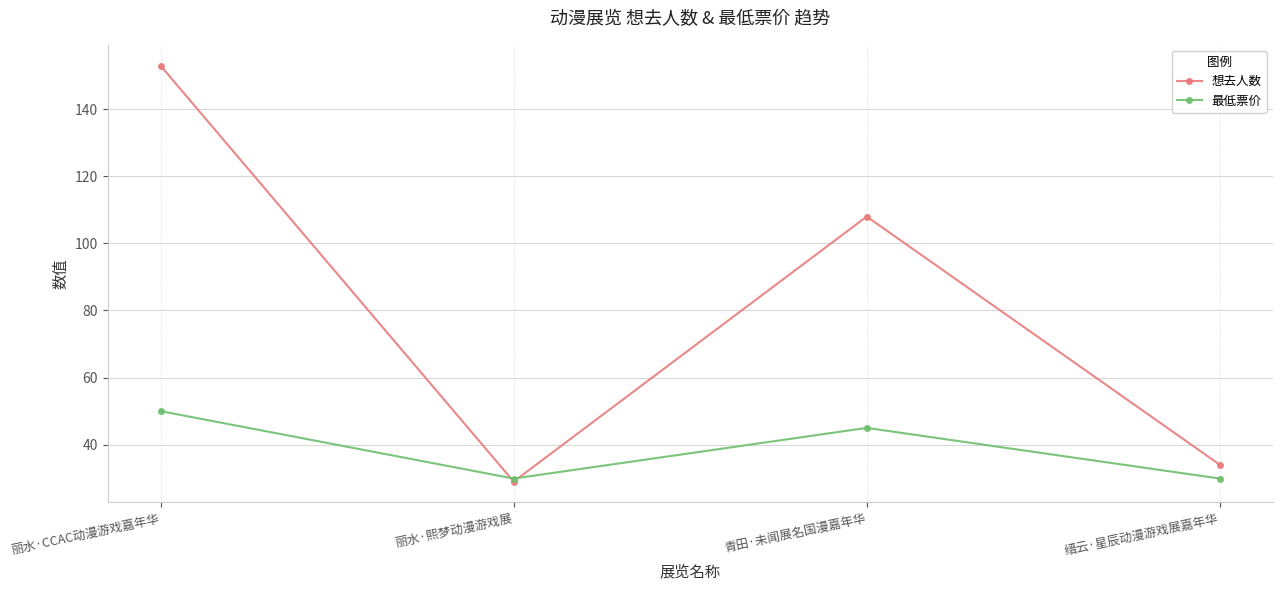

What value does the 最低票价 series have at 缙云·星辰动漫游戏展嘉年华?

29.9